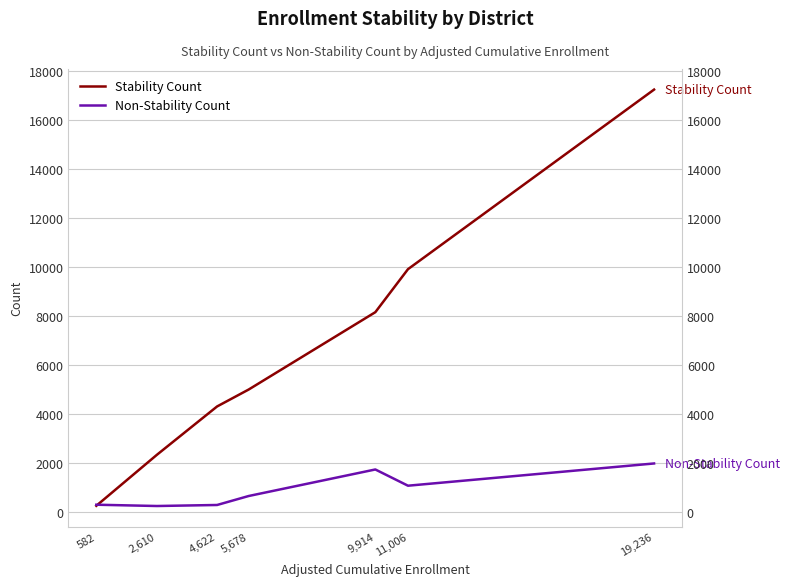

What is the approximate value of Stability Count at 582?

269